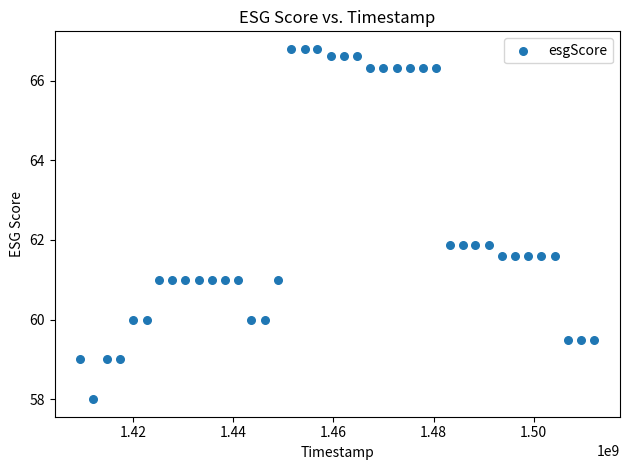

What is the range of X values (max minus min)?

102556800.0